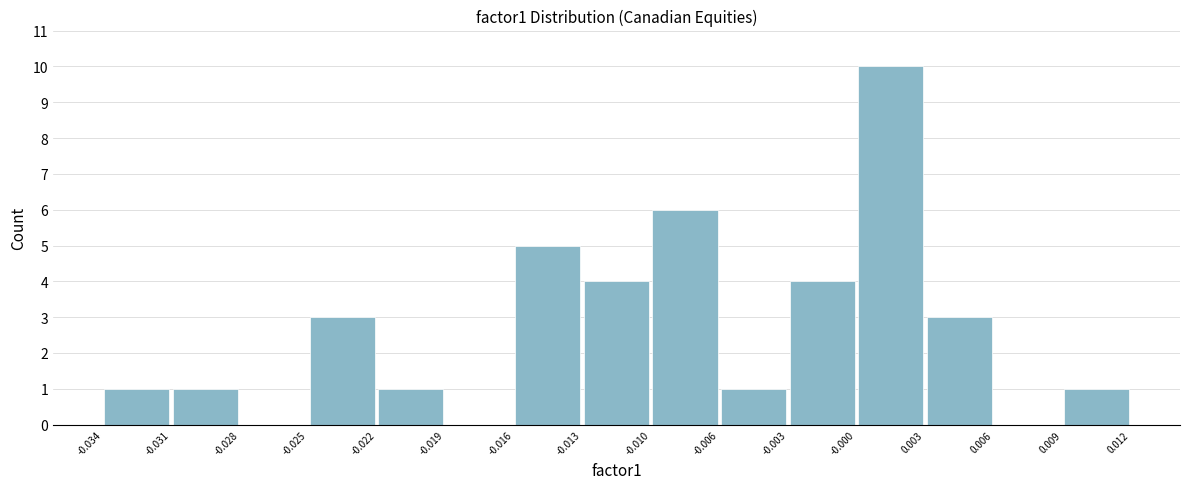

How tall is the bar that spans 0.009 to 0.012 on the x-axis? The values are not printed on the chart, so give them approximately, as read against the axis.

1